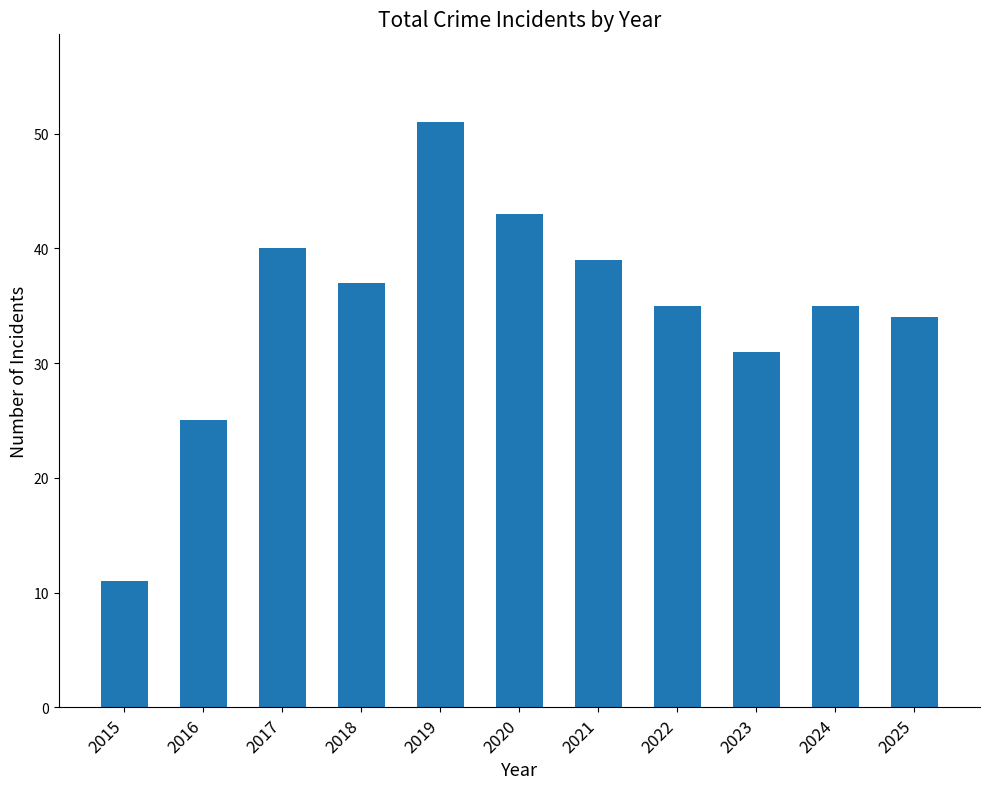

What is the value of the 4th bar from the left?

37